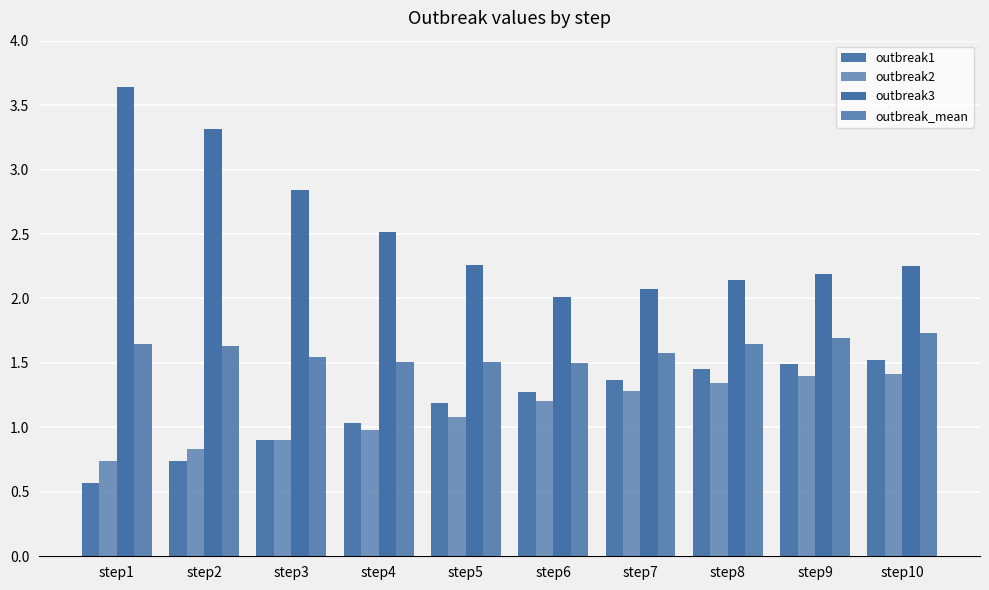

Is the value of outbreak2 at step9 greater than the value of outbreak1 at step7?

Yes